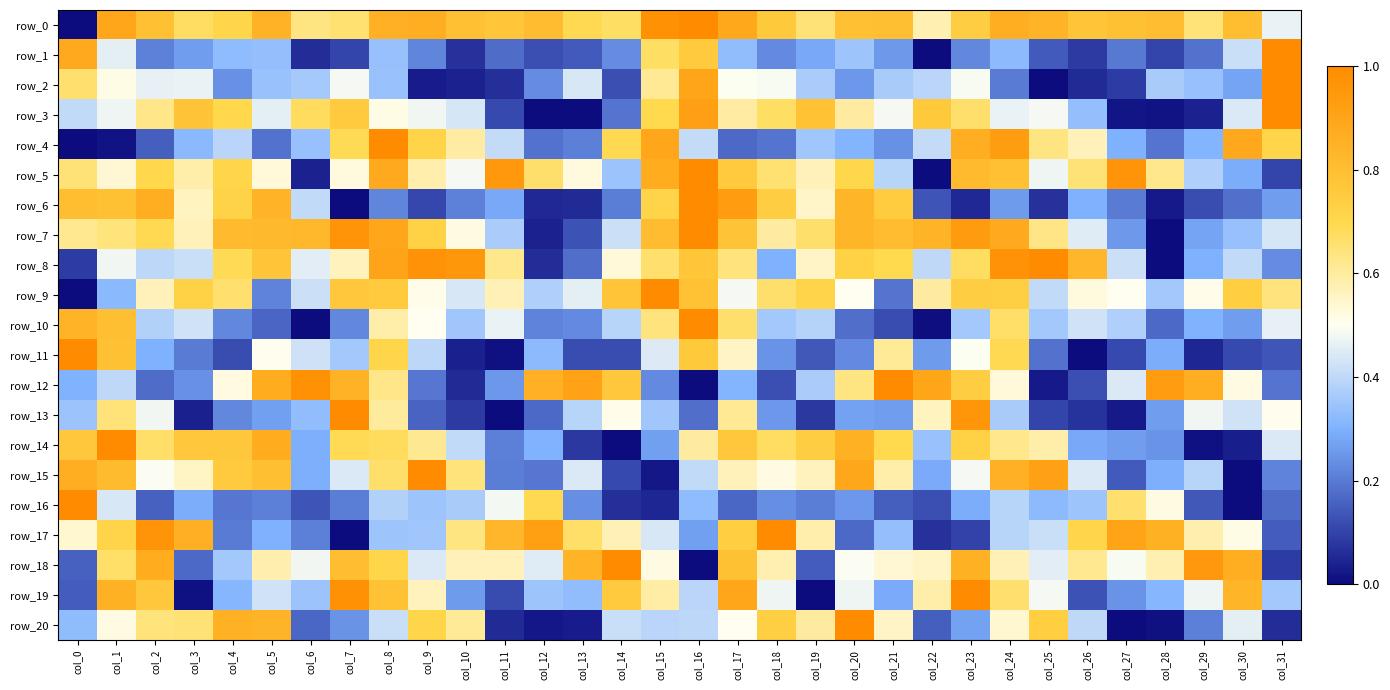

Rank the categories by row_2 value from lowest to highest.

col_25, col_9, col_10, col_26, col_11, col_27, col_14, col_24, col_12, col_4, col_20, col_30, col_29, col_5, col_8, col_6, col_21, col_28, col_19, col_22, col_13, col_2, col_3, col_7, col_18, col_23, col_17, col_1, col_15, col_0, col_16, col_31